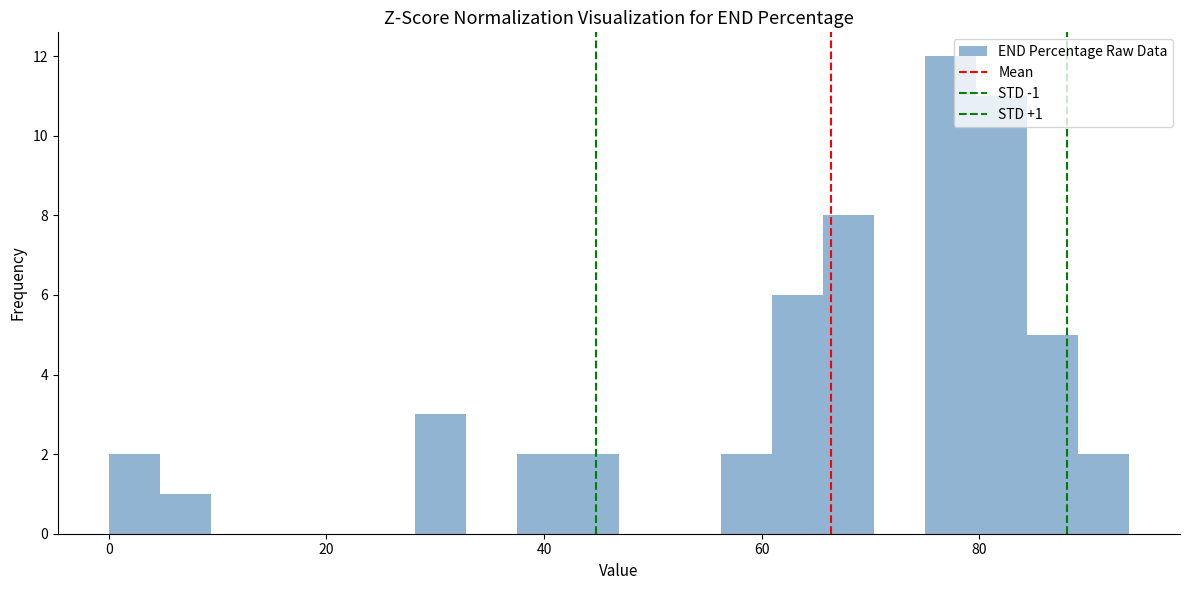

Around what value on the x-axis is the tallest bar? Give the approximate position of its centre, as read against the axis.

78